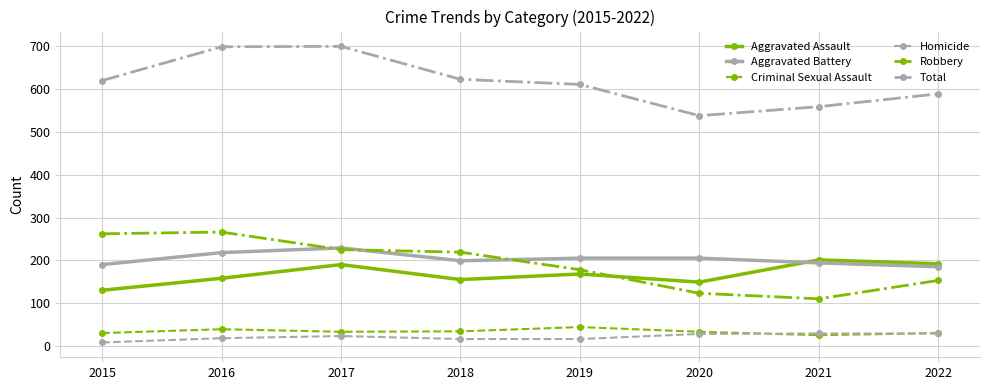

In Aggravated Assault, how many points are higher than both neighbors (excluding endpoints)?

3